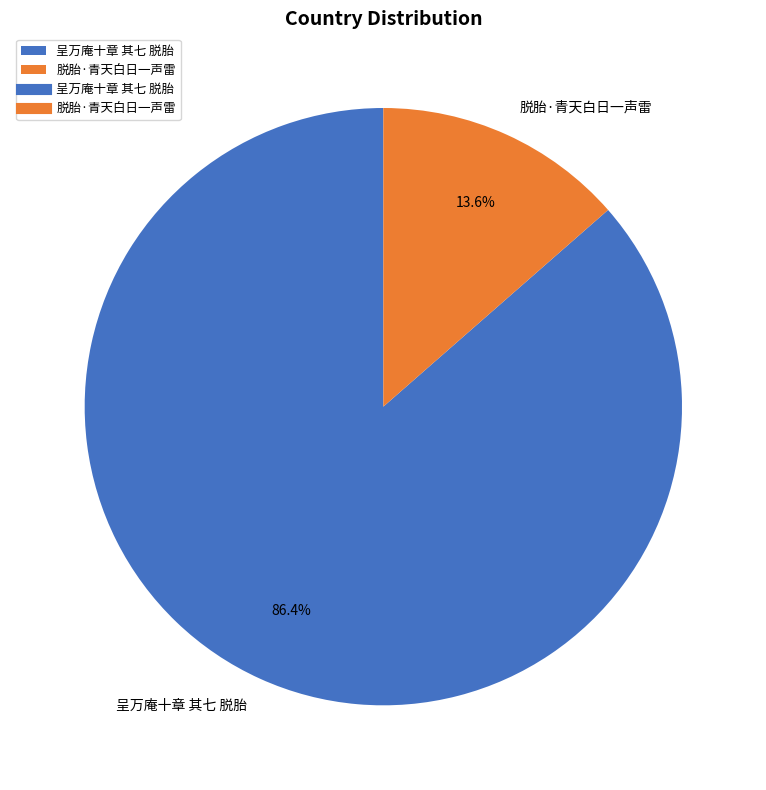

Which category has the smallest portion of the pie?

脱胎·青天白日一声雷